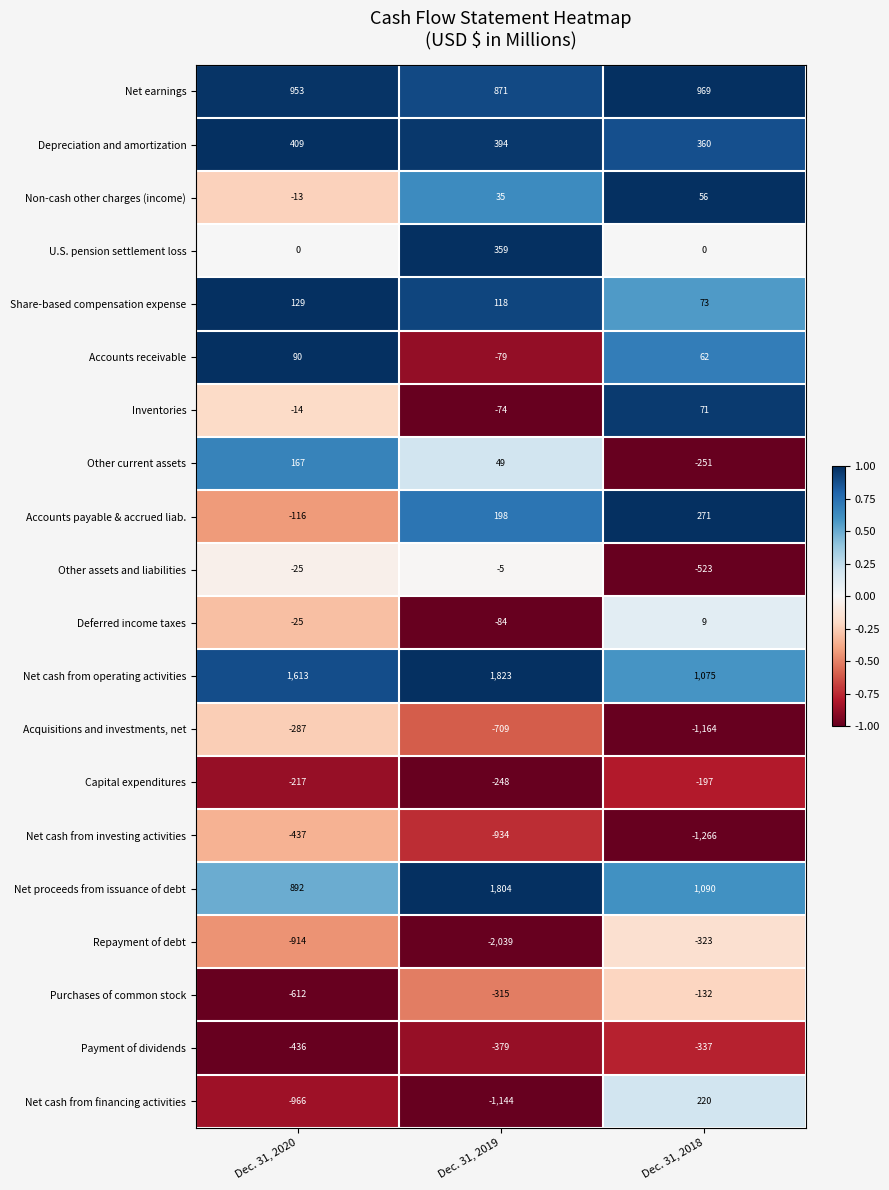

The Other assets and liabilities series shows -42 at Dec. 31, 2020. True or false?

False